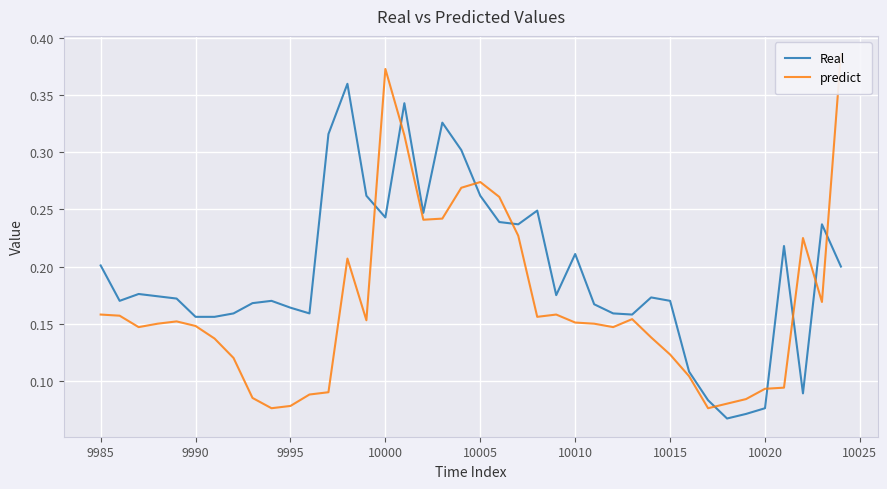

True or false: Real has a value of 0.3 at 10015.

False